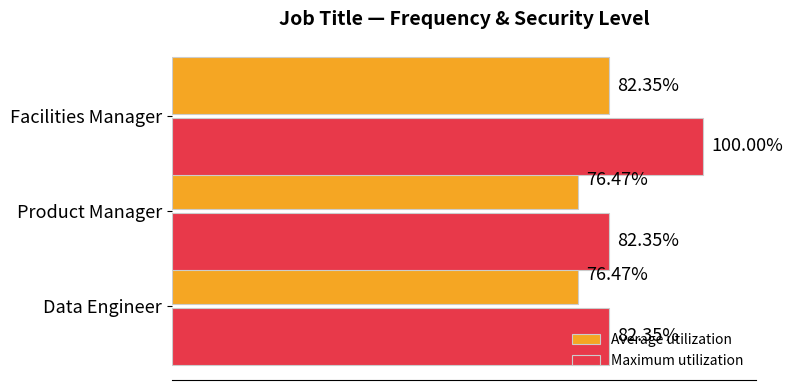

Which series changed the most between Product Manager and Facilities Manager?

Maximum utilization